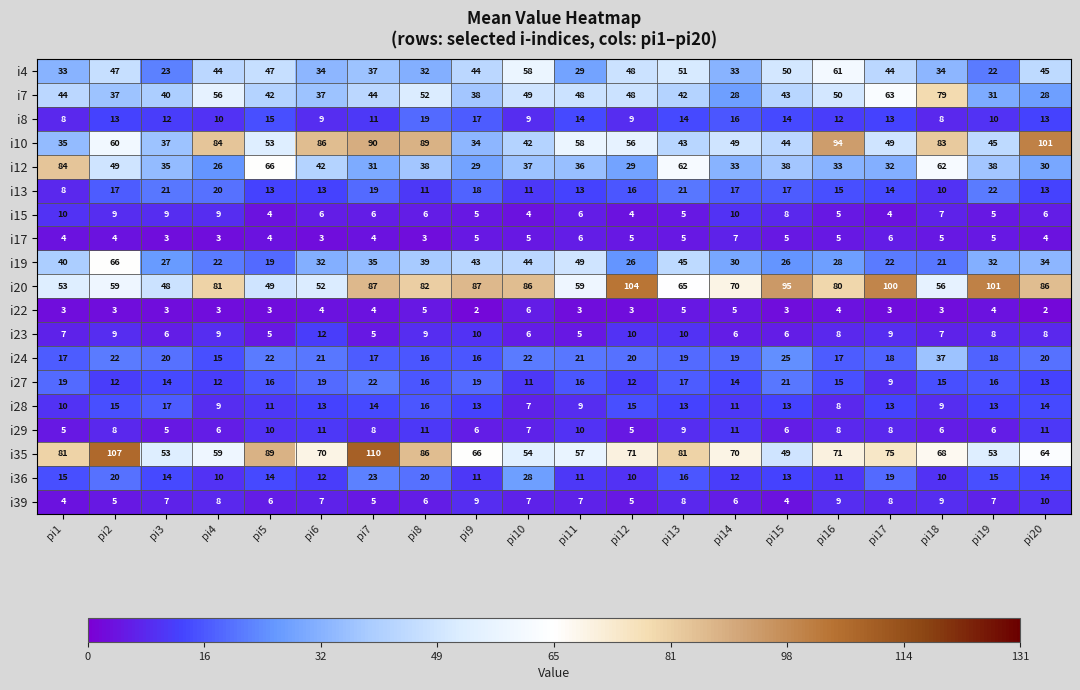

What is the difference between the i36 values at pi18 and pi15?

3